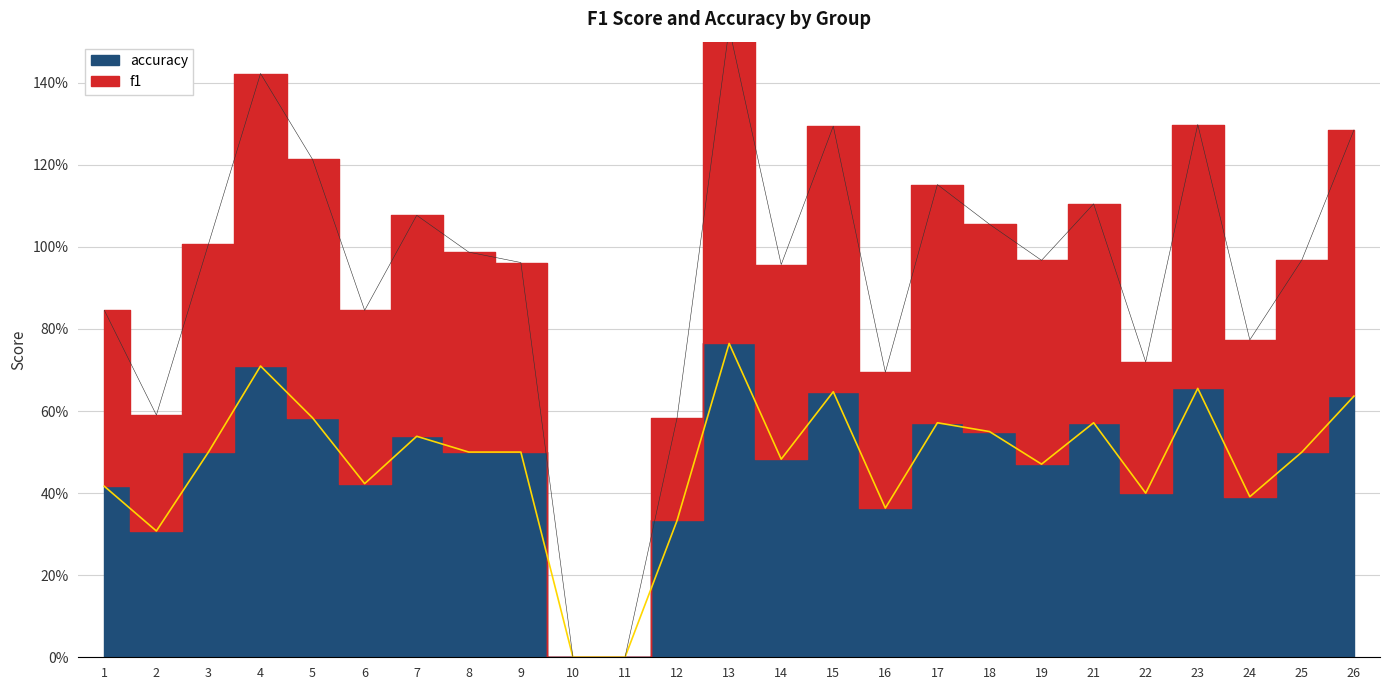

What is the difference between the second highest and second lowest values in the f1 series?

1.4